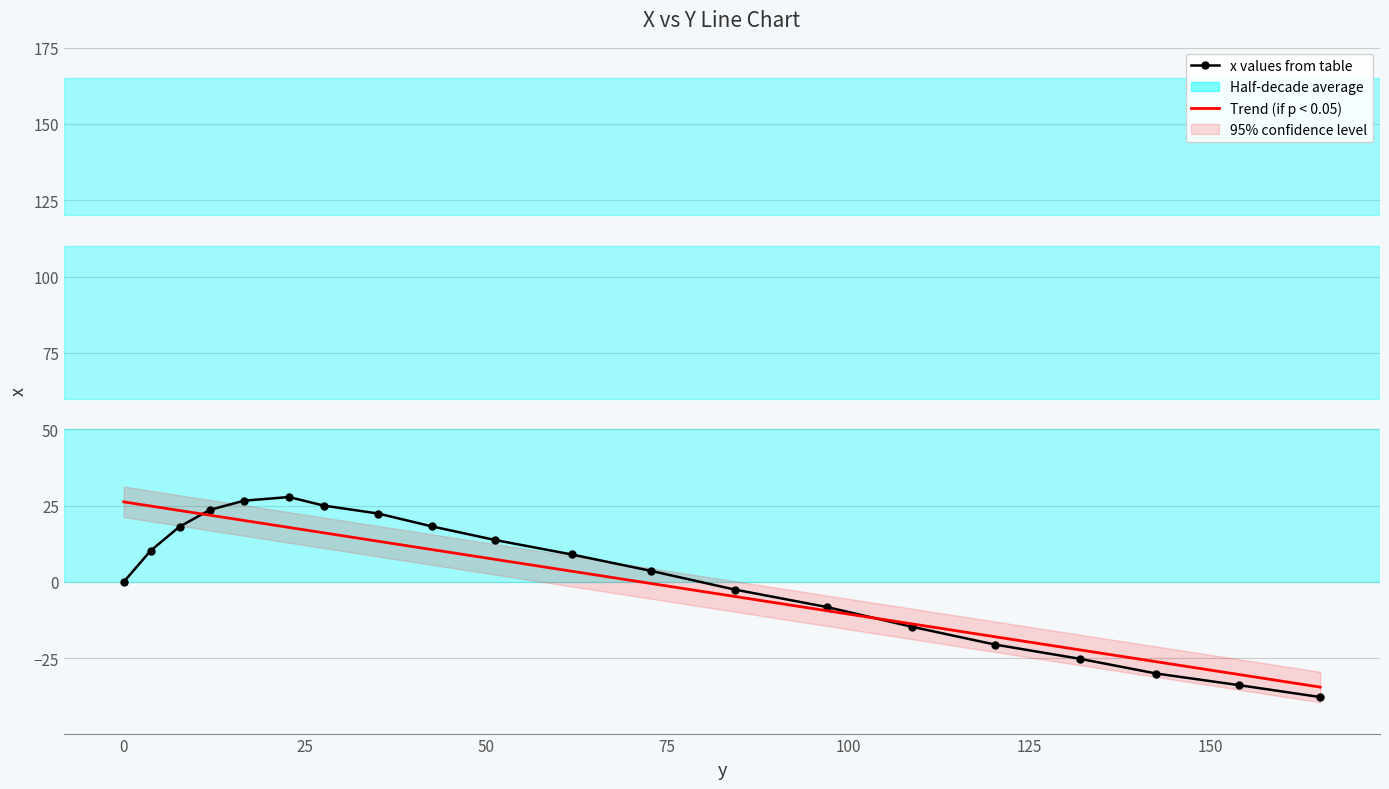

What is the change in value from −25 to 0?

+10.2